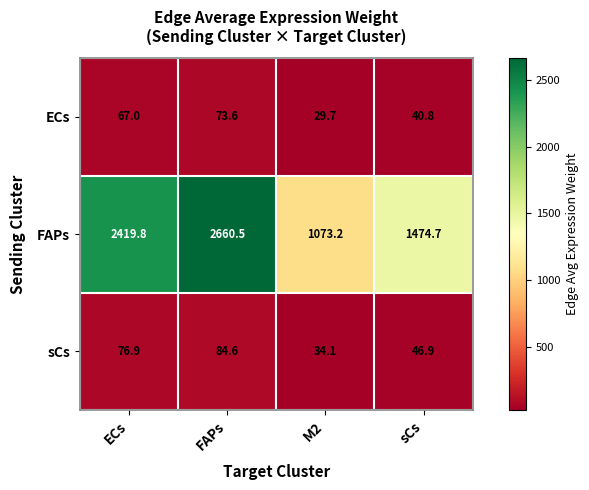

List the labels in order of ECs value, smallest first.

M2, sCs, ECs, FAPs